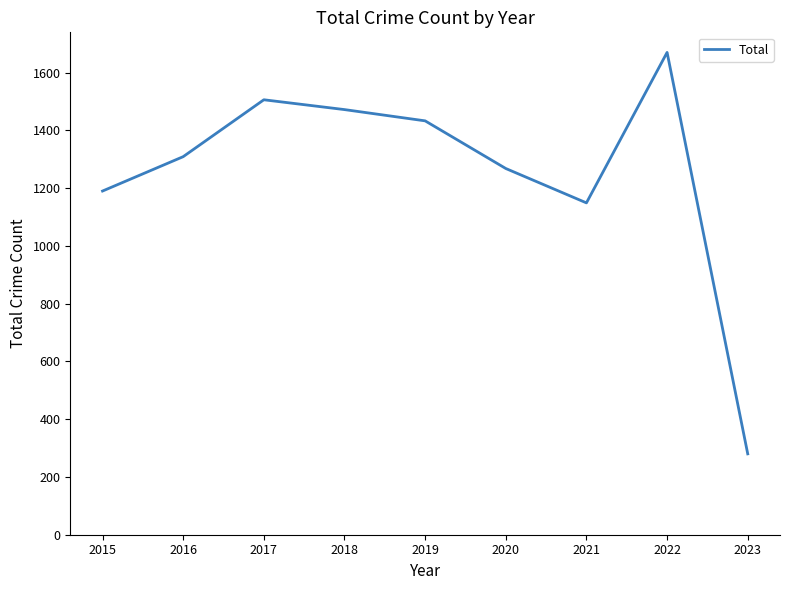

Reading right to left, transcribe all the data shown in this chart.

2023=280	2022=1670	2021=1149	2020=1268	2019=1433	2018=1472	2017=1506	2016=1309	2015=1190